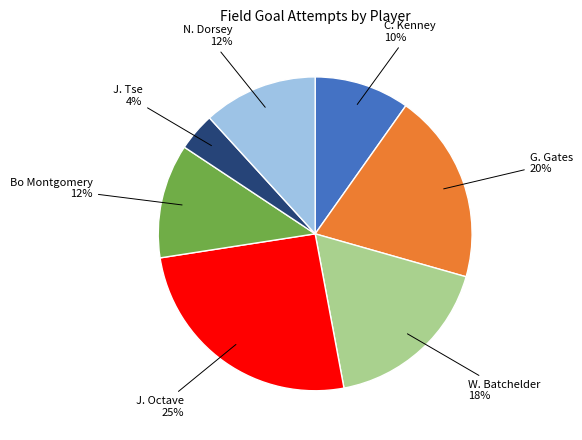

True or false: J. Tse accounts for 17% of the total.

False